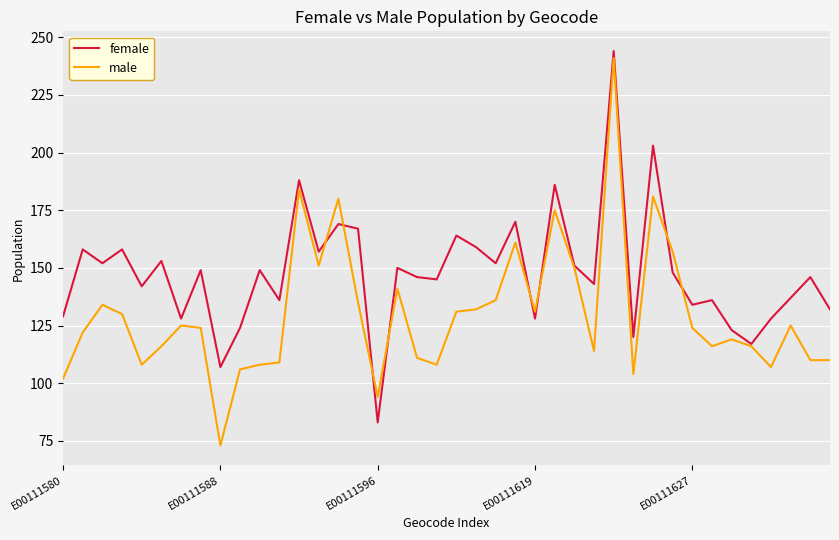

Reading left to right, what are all the values shown in this chart?

female: 129	158	152	158	142	153	128	149	107	124	149	136	188	157	169	167	83	150	146	145	164	159	152	170	128	186	151	143	244	120	203	148	134	136	123	117	128	137	146	132
male: 102	122	134	130	108	116	125	124	73	106	108	109	184	151	180	135	94	141	111	108	131	132	136	161	131	175	150	114	241	104	181	157	124	116	119	116	107	125	110	110